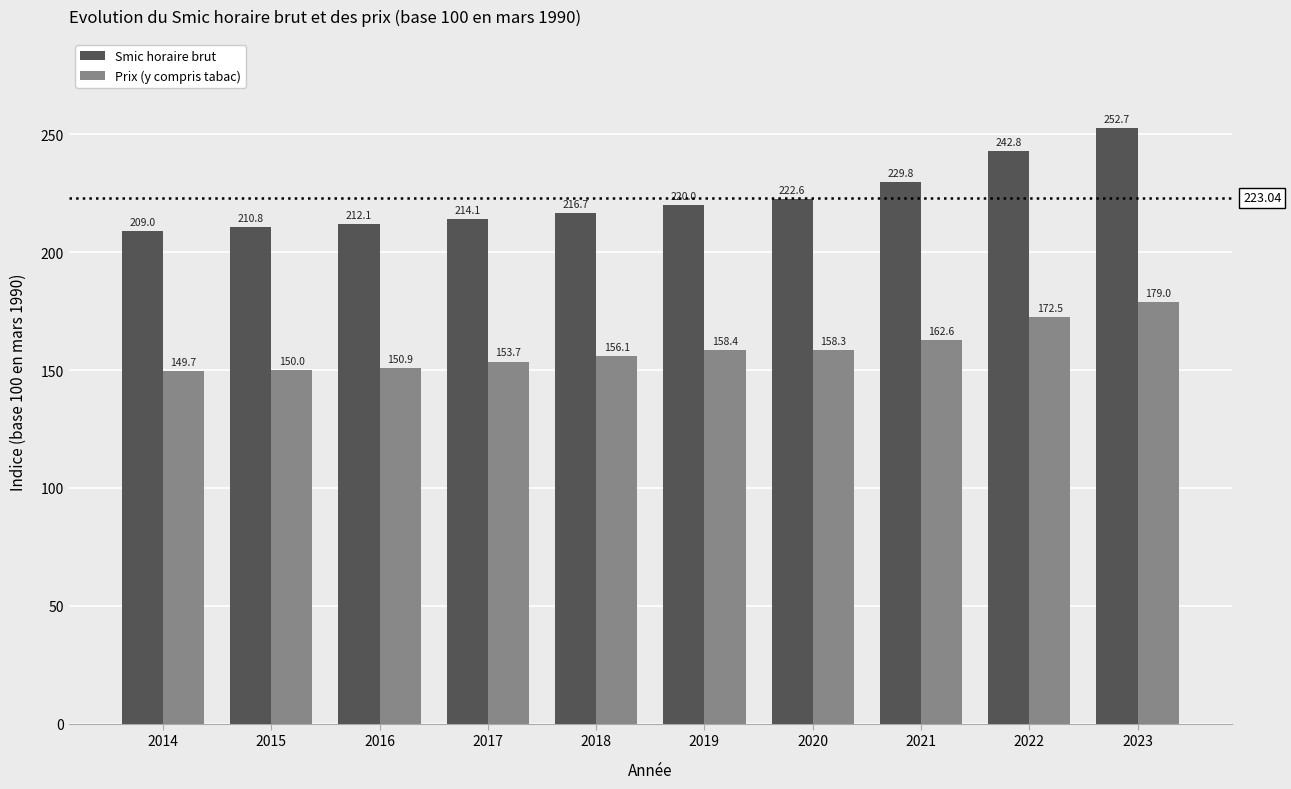

What is the value of the Smic horaire brut bar at the 1st from the left?

209.0